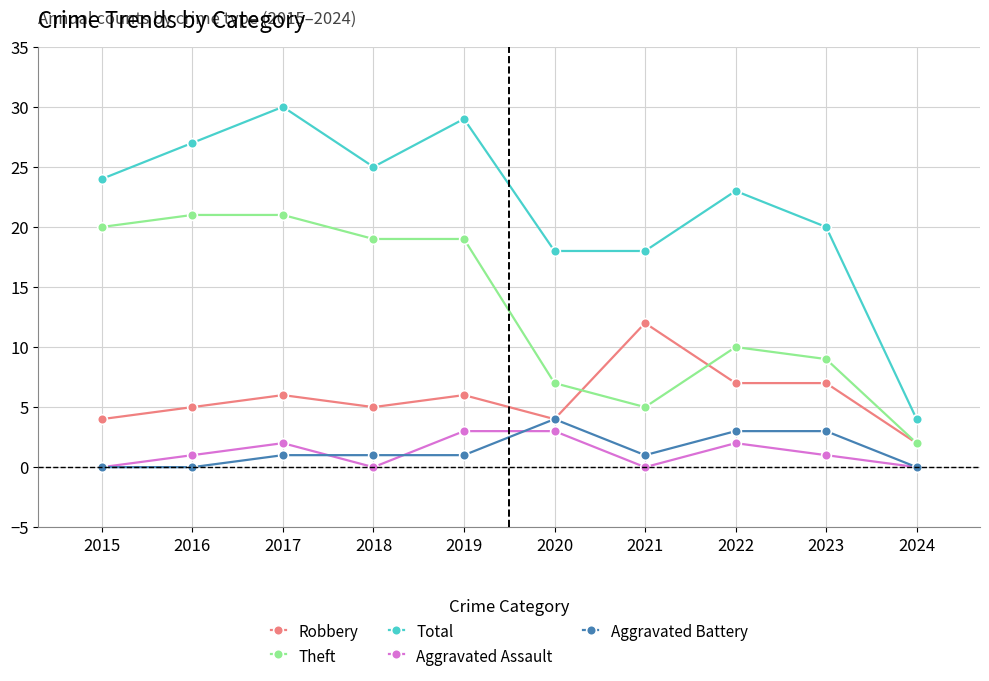

At 2019, list the series in order from largest to smallest.

Total, Theft, Robbery, Aggravated Assault, Aggravated Battery